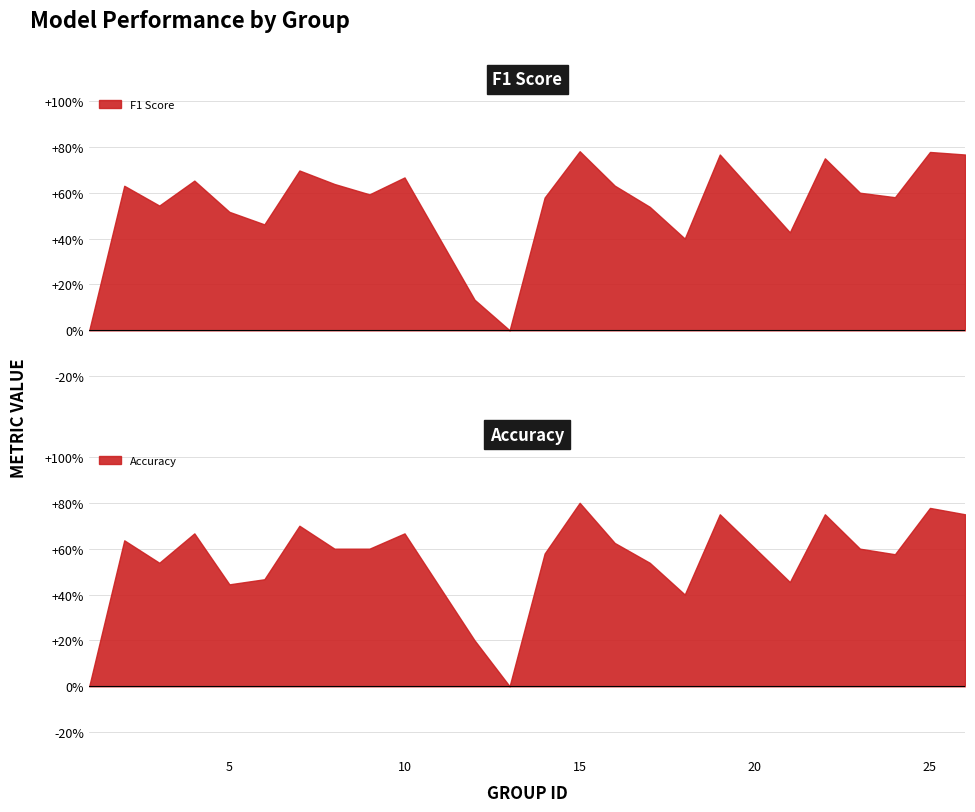

Which series changed the most between 3 and 10?

accuracy